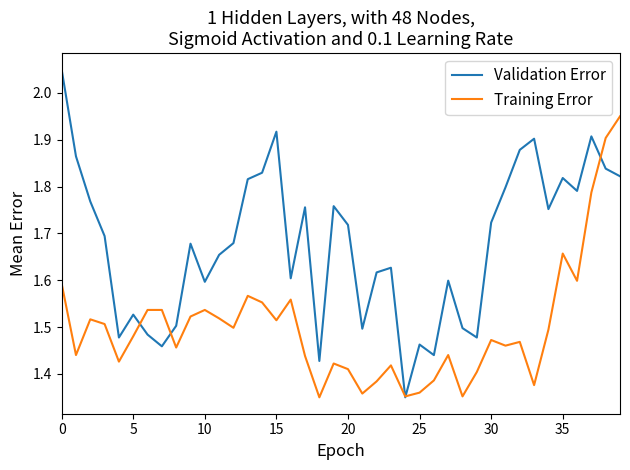

List the series in order of their overall mean, highest first.

Validation Error, Training Error